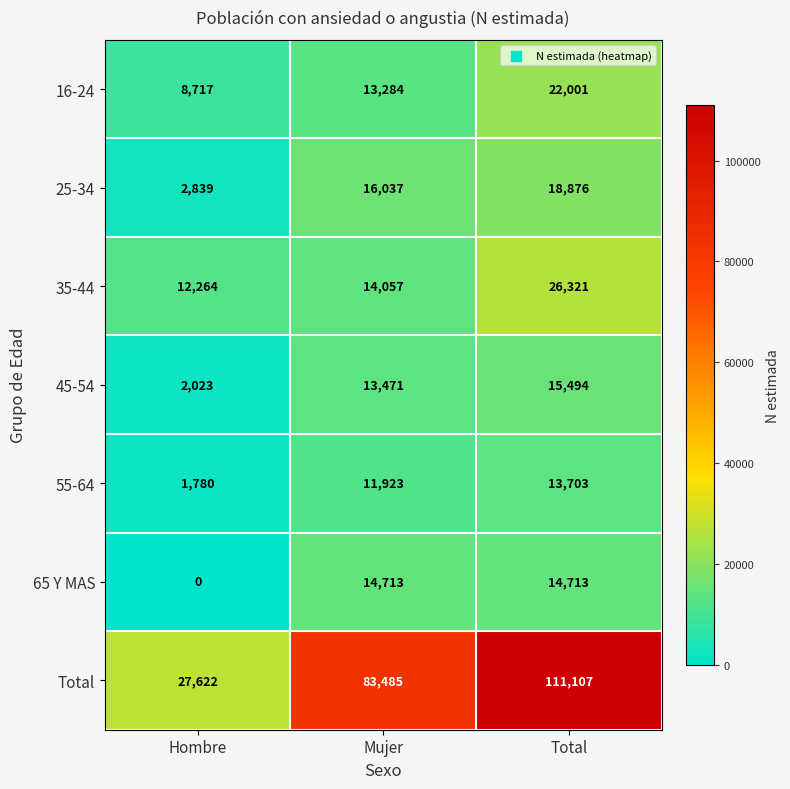

Is it true that 45-54 equals 19417 at Mujer?

False